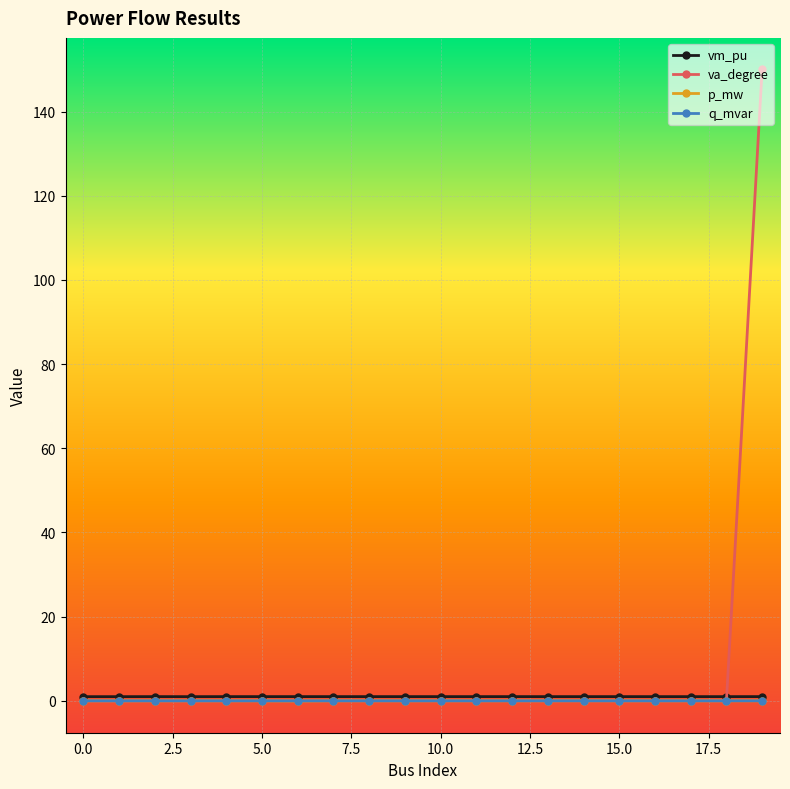

What are all the series names shown in the legend?

vm_pu, va_degree, p_mw, q_mvar